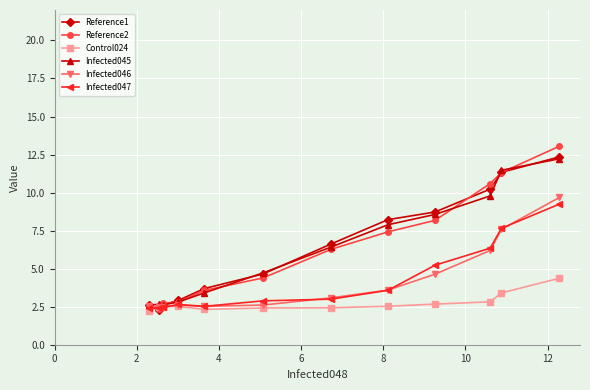

What is the maximum value shown in the chart?

13.1